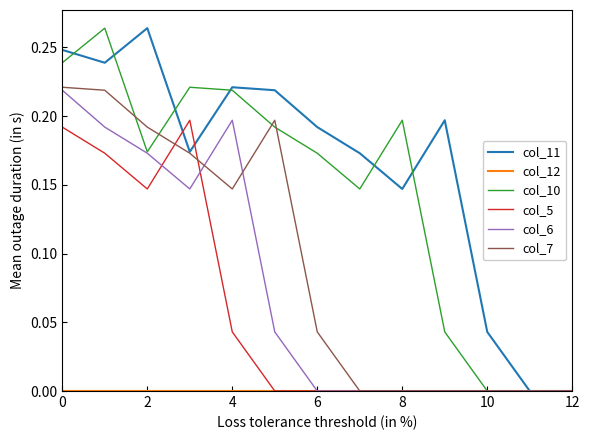

Which series has the largest total across all categories?

col_11